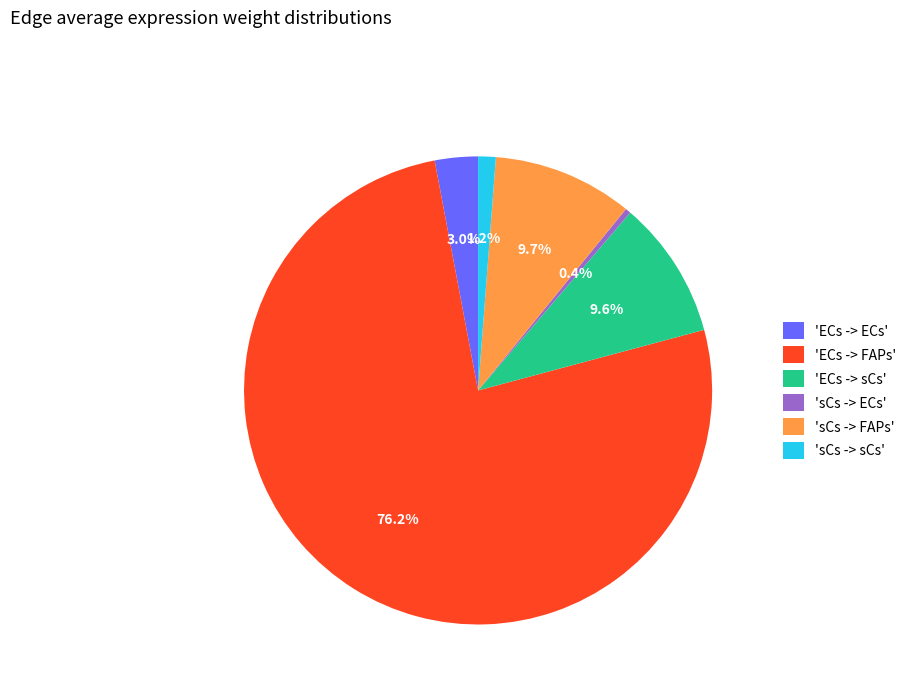

How many slices are in this pie chart?

6